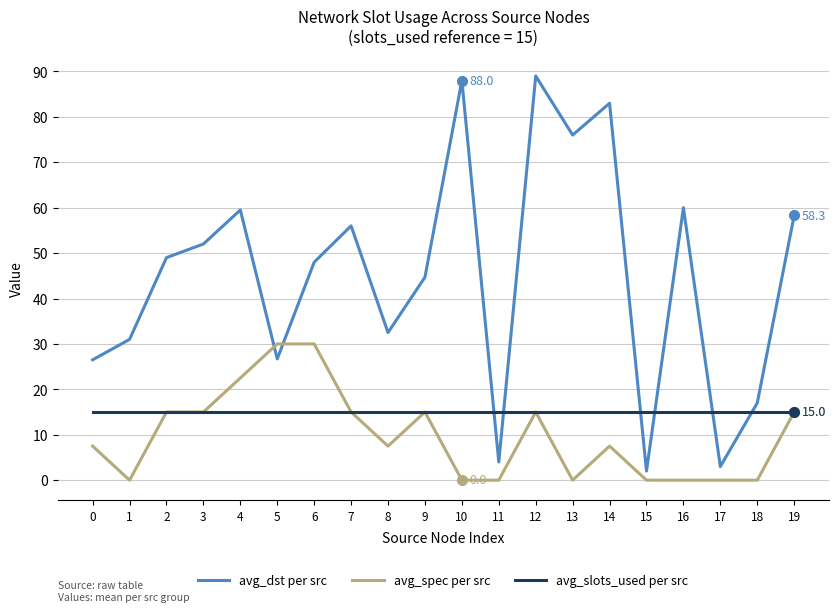

At how many categories does at least one series exceed 55?

8